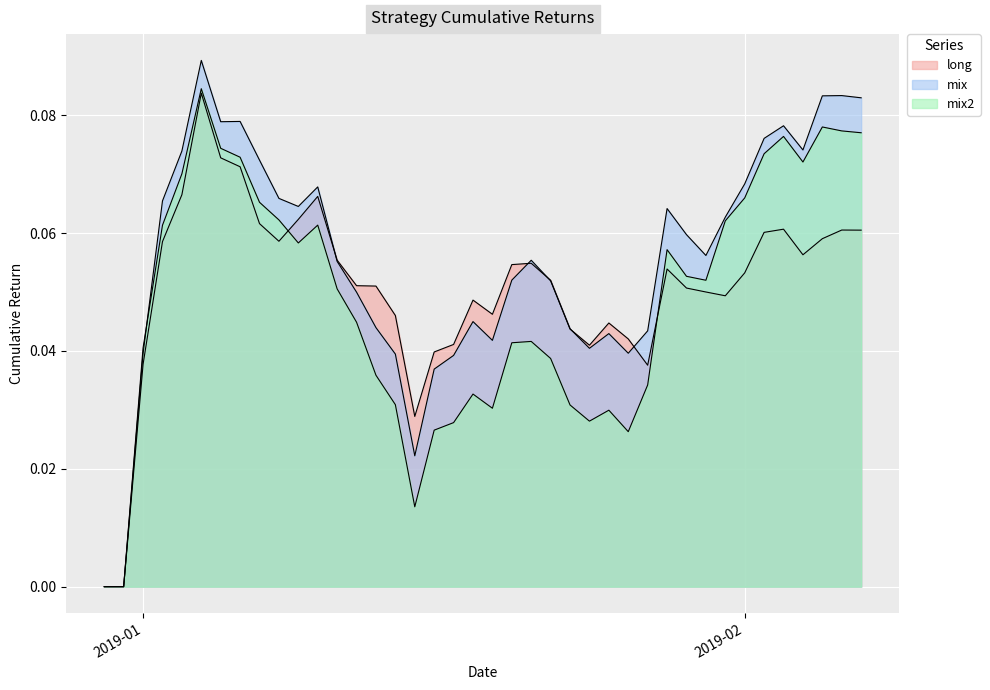

Rank the series at 2019-01-28 from lowest to highest value.

long, mix2, mix